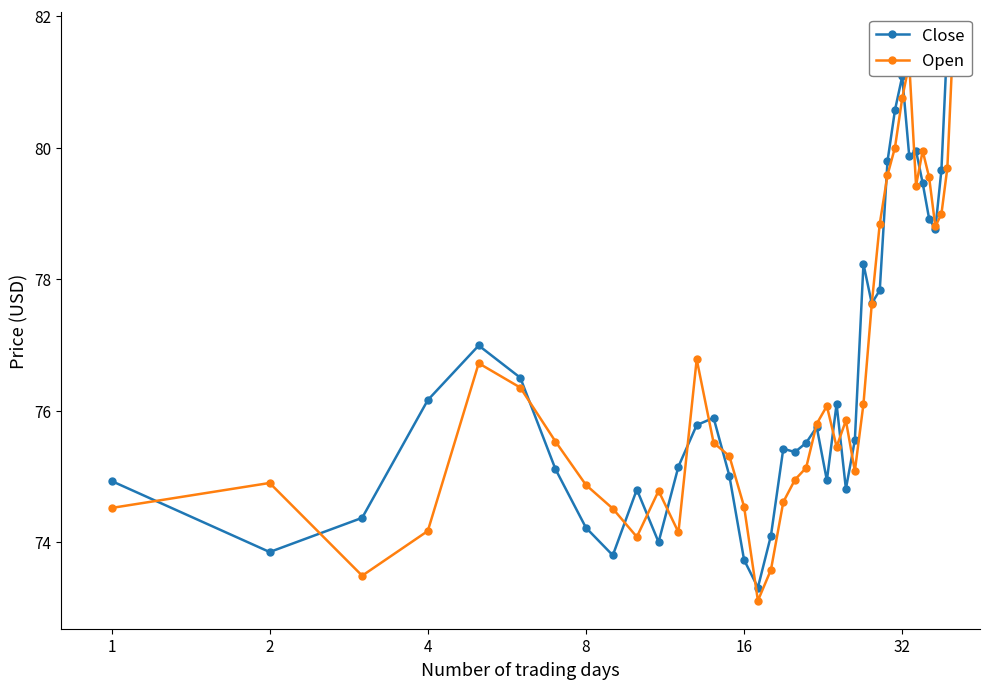

Which series has the widest spread of values?

Open